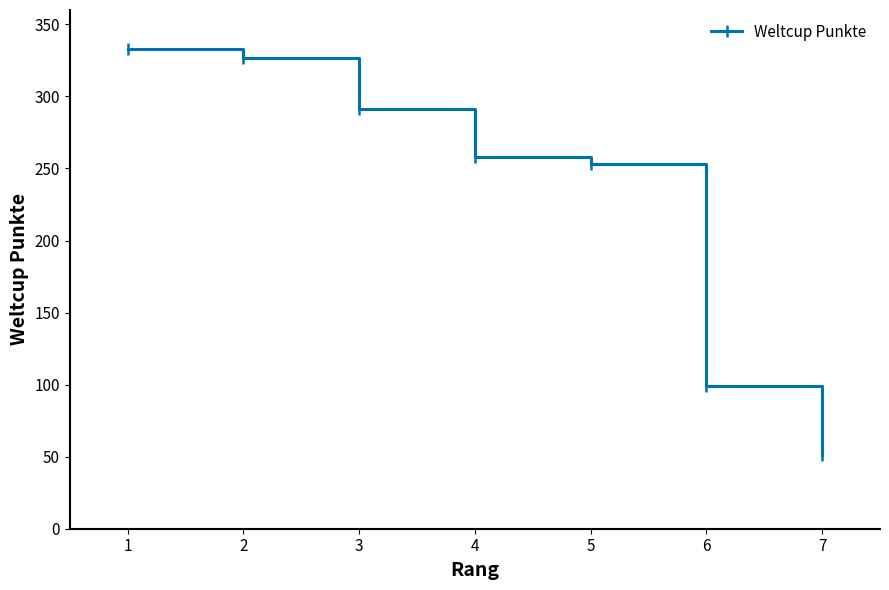

Reading right to left, list all the values displayed in this chart.

7=51	6=99	5=253	4=258	3=291	2=327	1=333